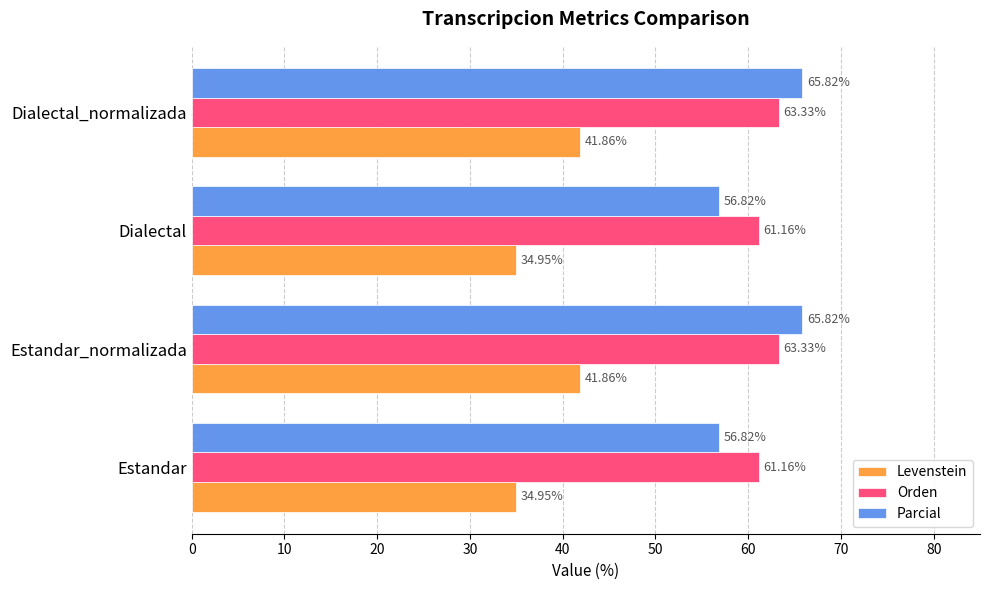

What is the difference between the second highest and second lowest values in the Parcial series?

9.0